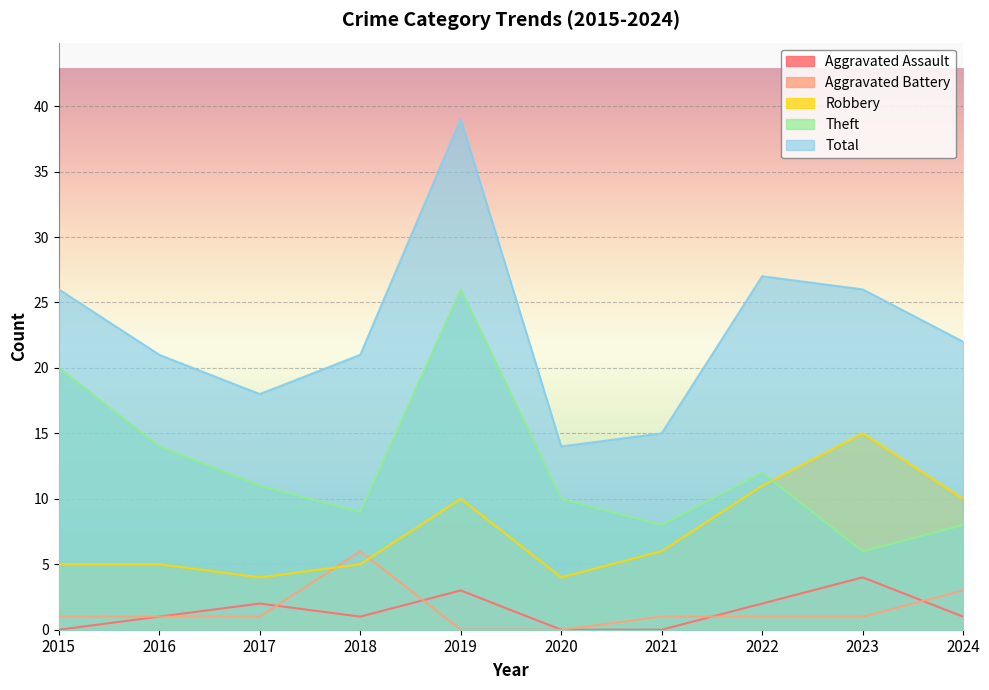

How many intersections are there between Aggravated Assault and Aggravated Battery?

4